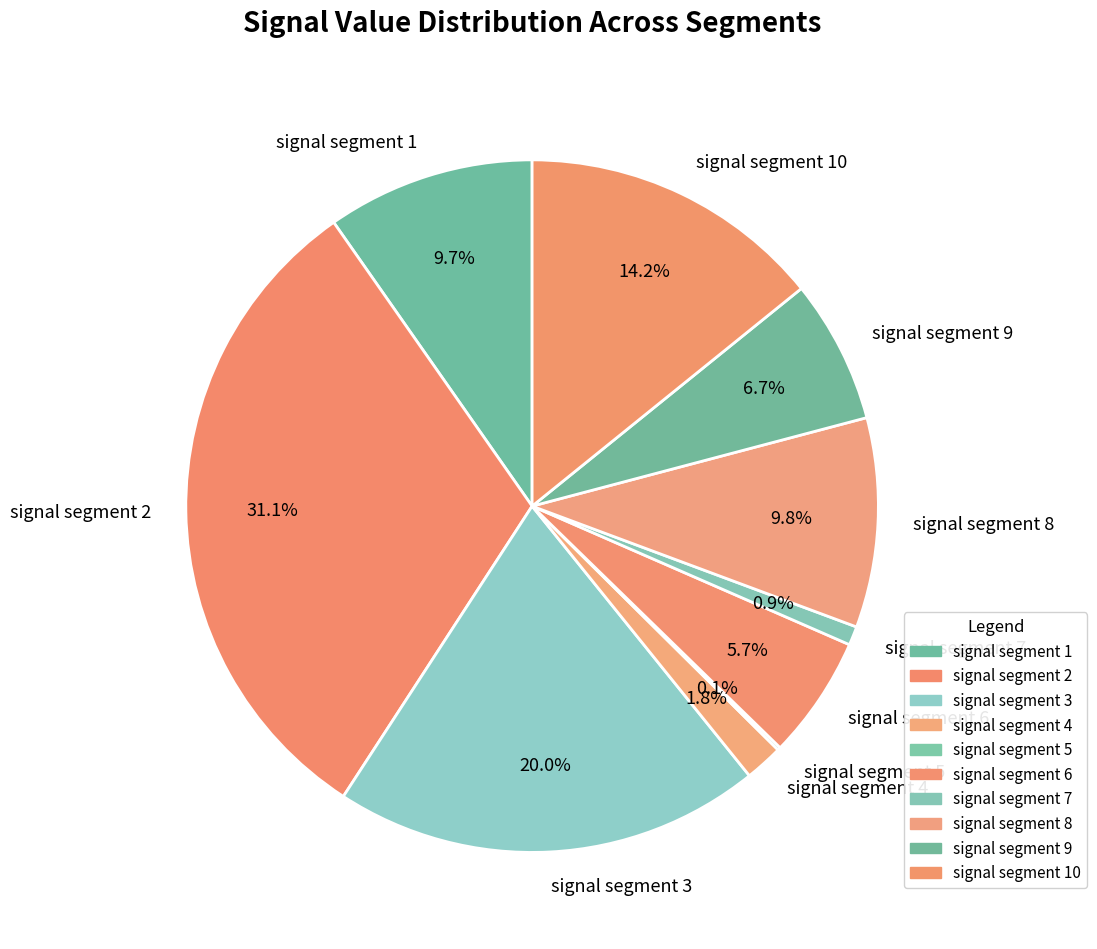

Which category has the biggest portion of the pie?

signal segment 2